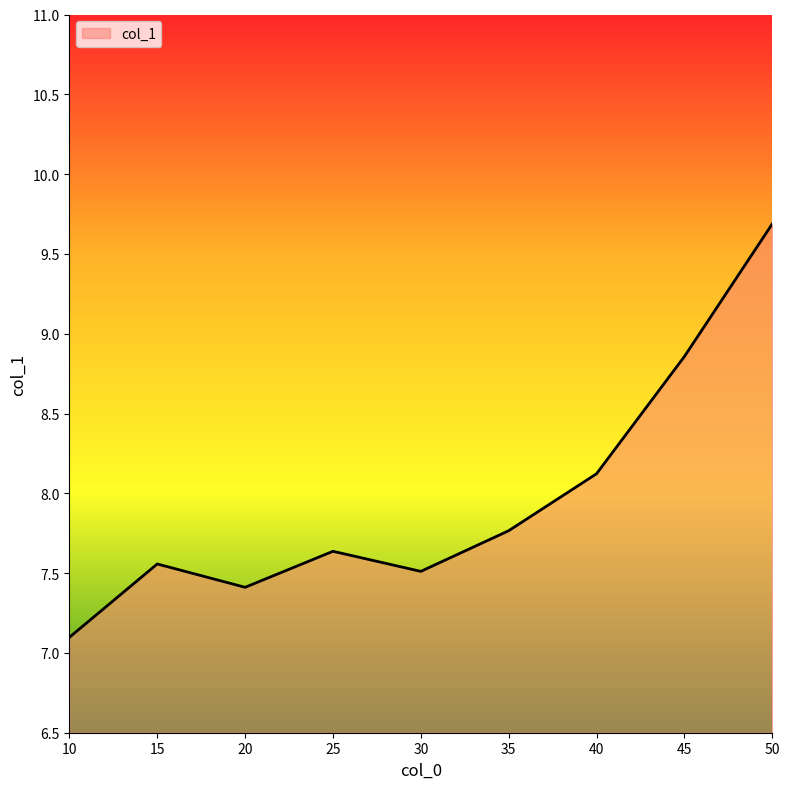

Where is the first local maximum?

15